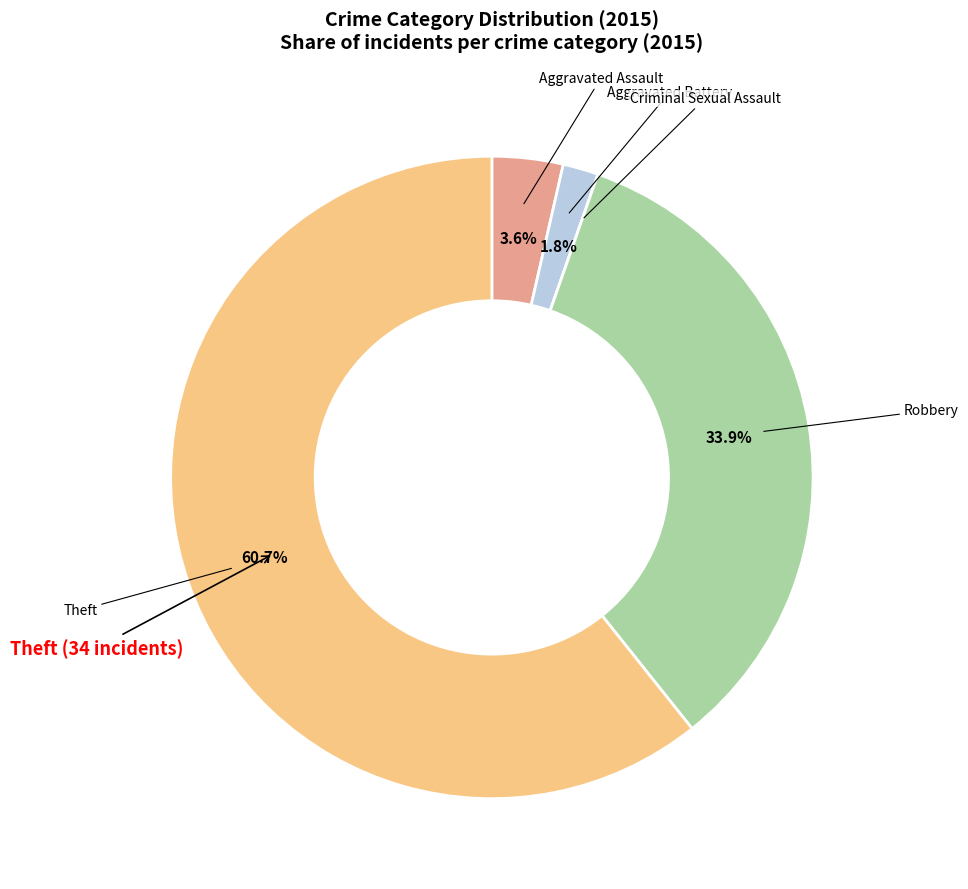

Combined, do Theft and Robbery account for over 50%?

Yes